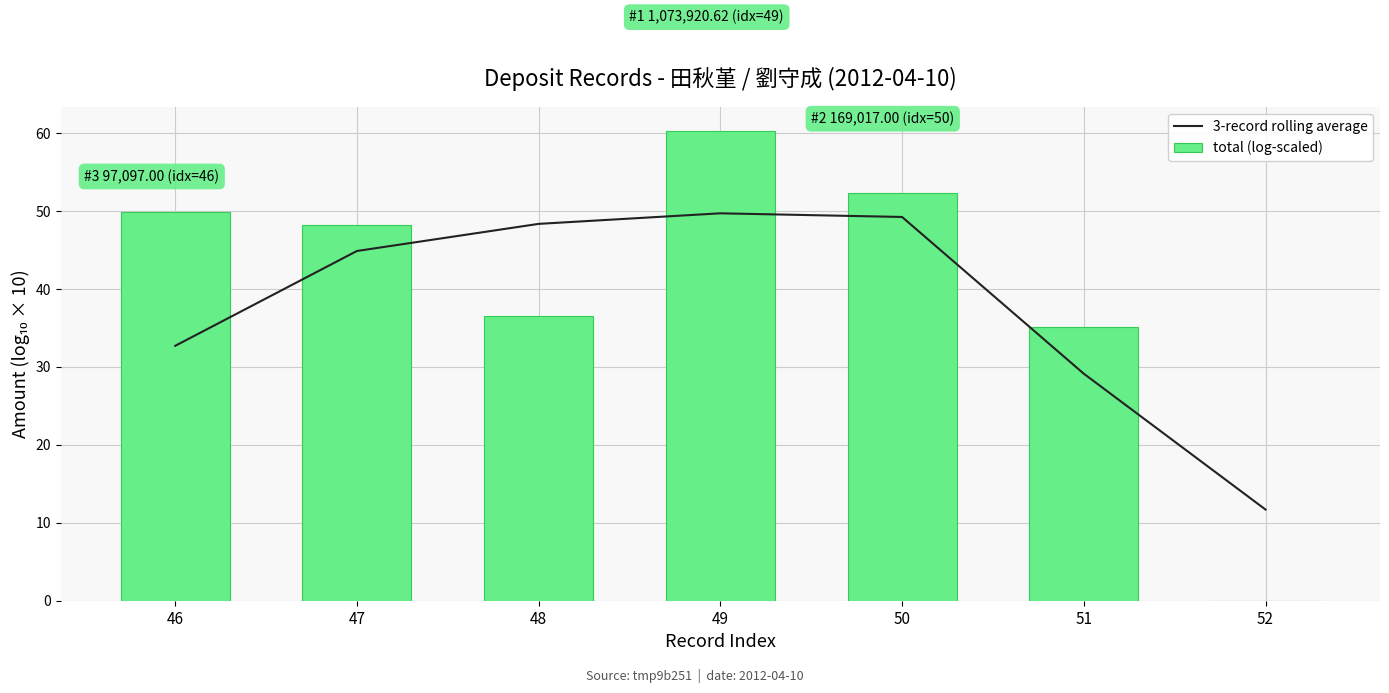

What is the sum of all total (log-scaled) values?

282.3